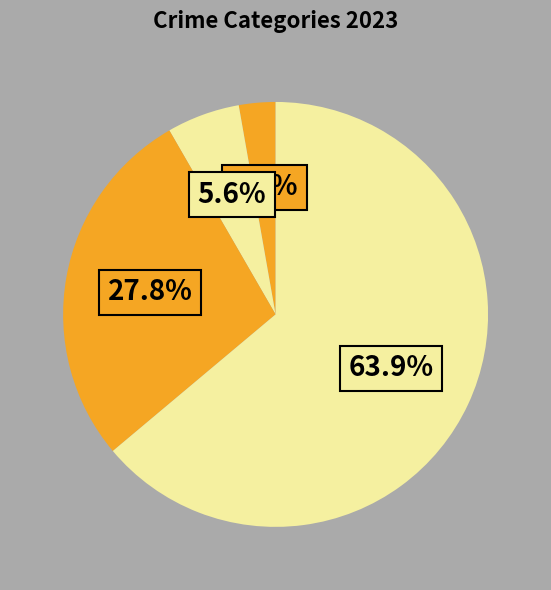

How many slices are in this pie chart?

4